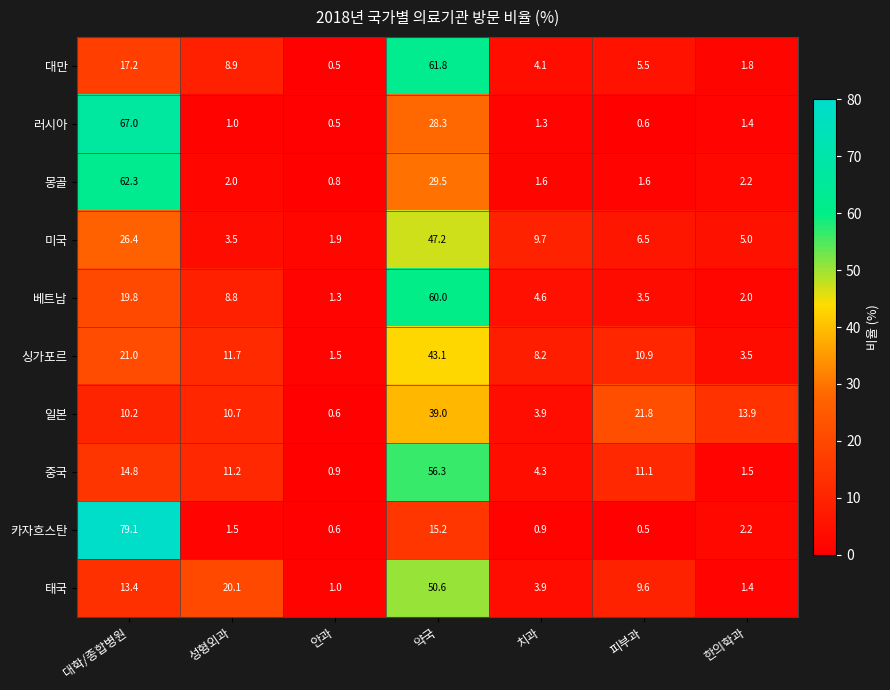

Rank the series by their maximum value, from highest to lowest.

카자흐스탄, 러시아, 몽골, 대만, 베트남, 중국, 태국, 미국, 싱가포르, 일본